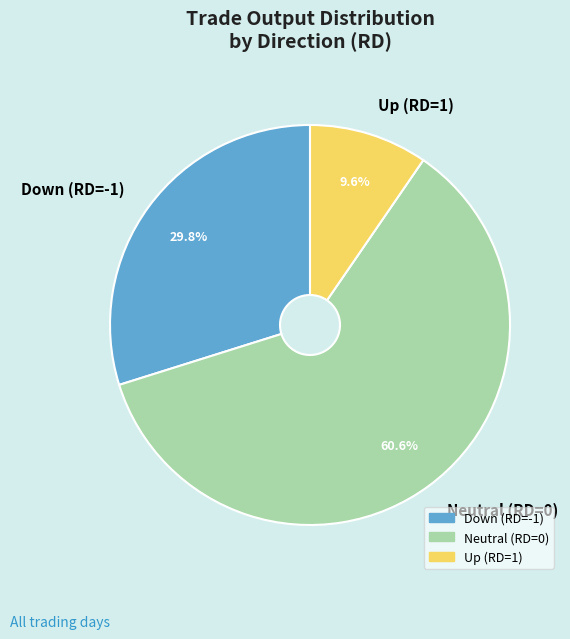

What is the ratio of the value at Down (RD=-1) to the value at Up (RD=1)?

3.1